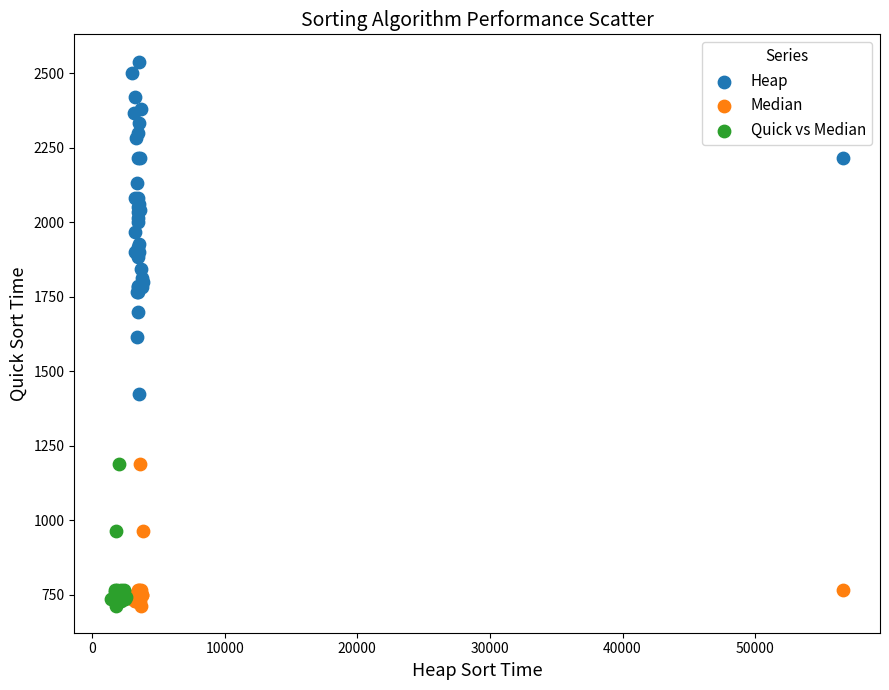

Which series has the largest Y range (max minus min)?

Heap